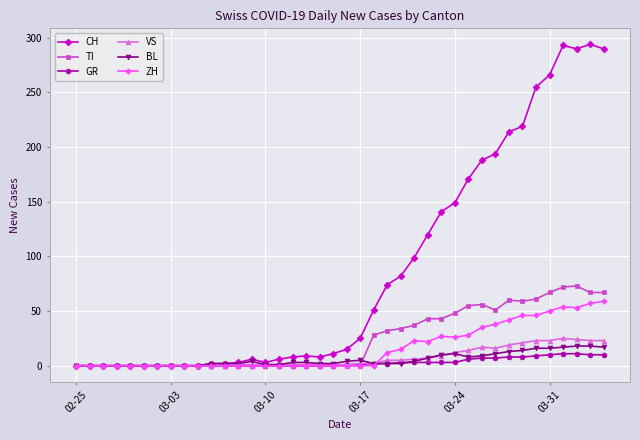

What is the highest value of the VS series?

25